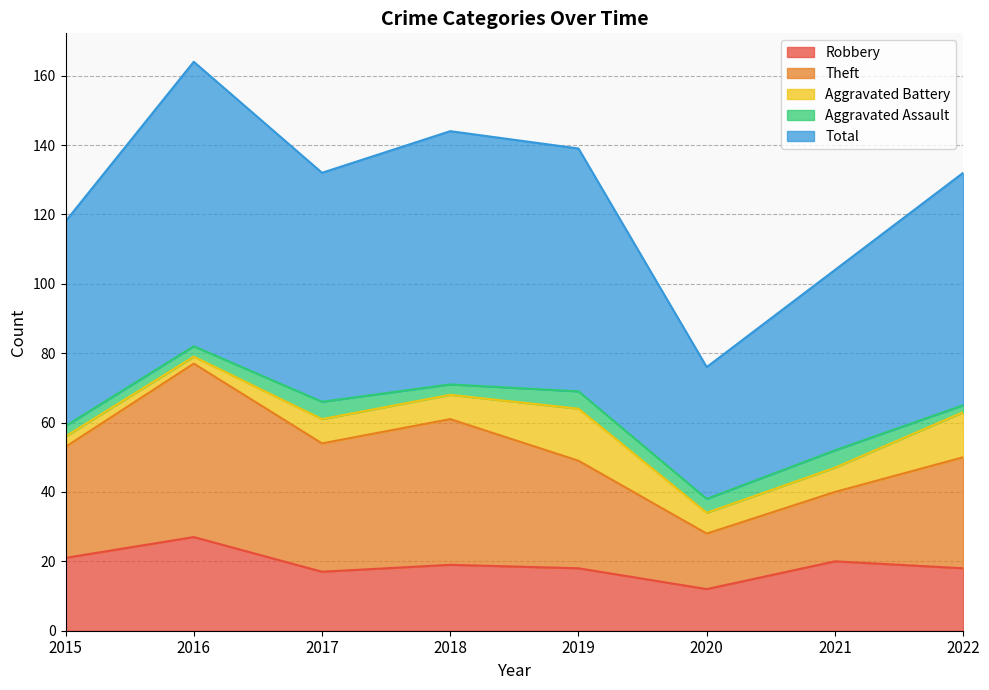

In Total, how many points are lower than both neighbors (excluding endpoints)?

2